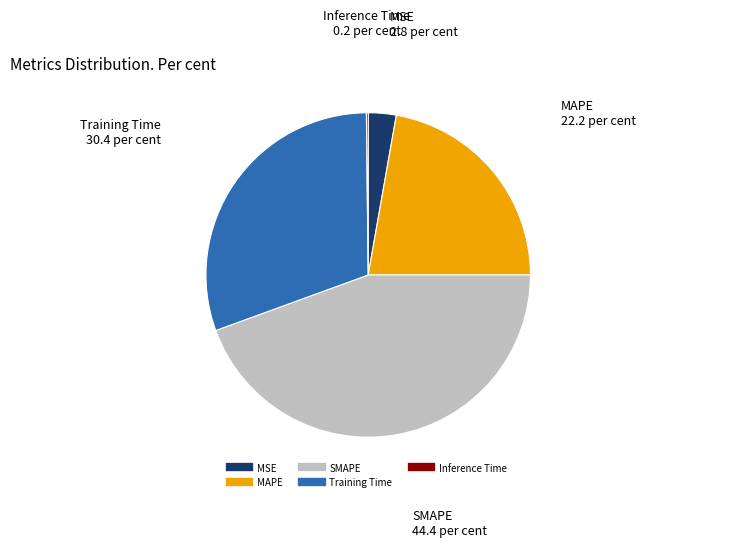

Combined, do Training Time and SMAPE account for over 50%?

Yes